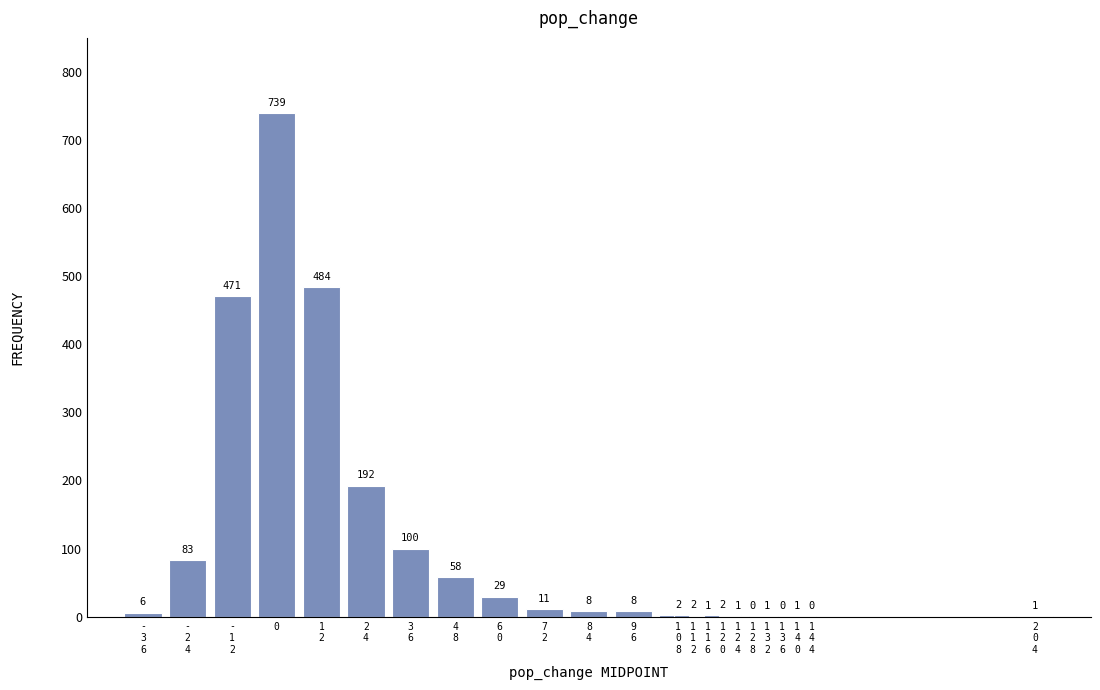

What is the sum of all values?

2200